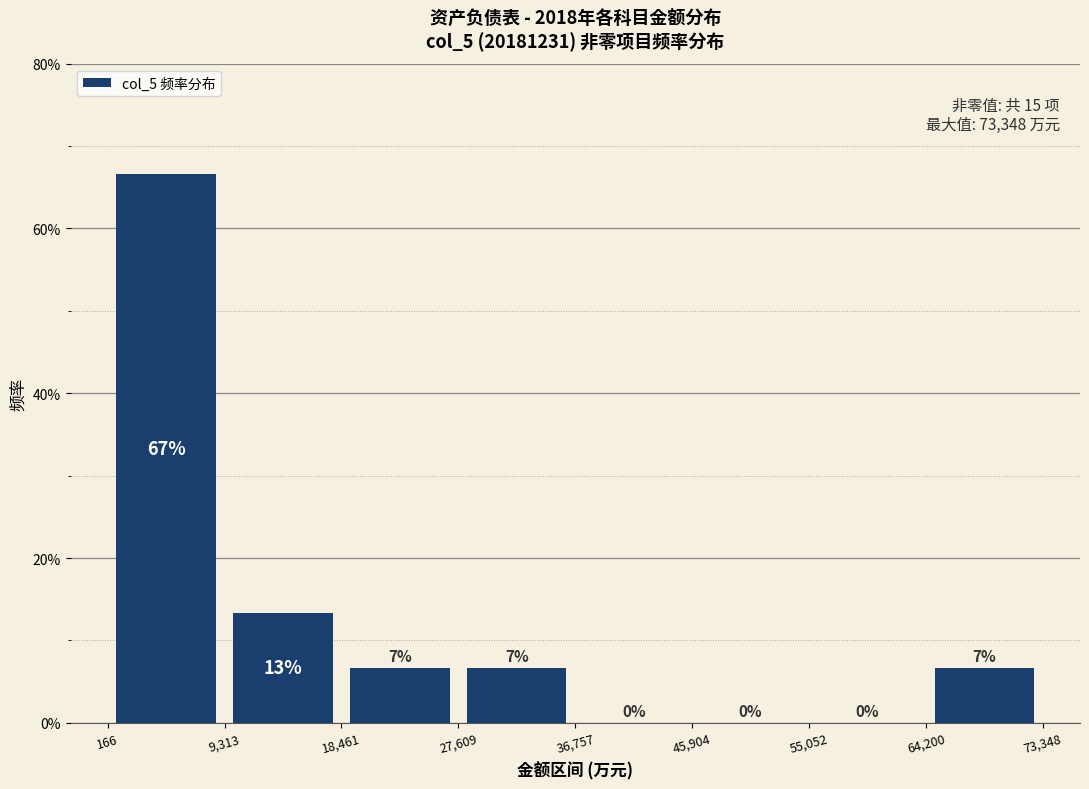

Which range on the x-axis has the tallest bar?

166 to 9,313